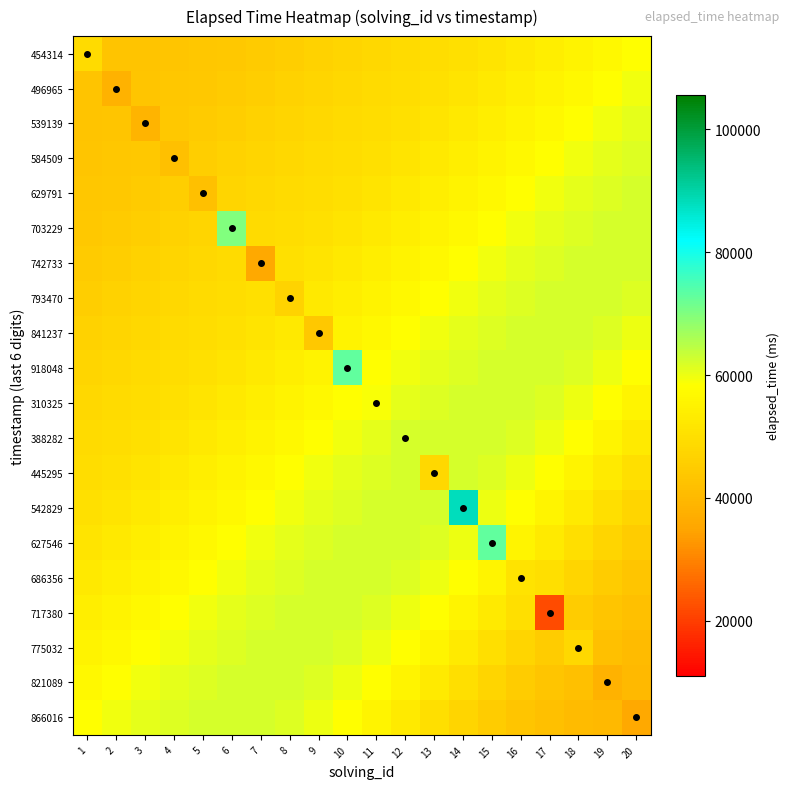

What is the total value across all series at 13?

1119582.0